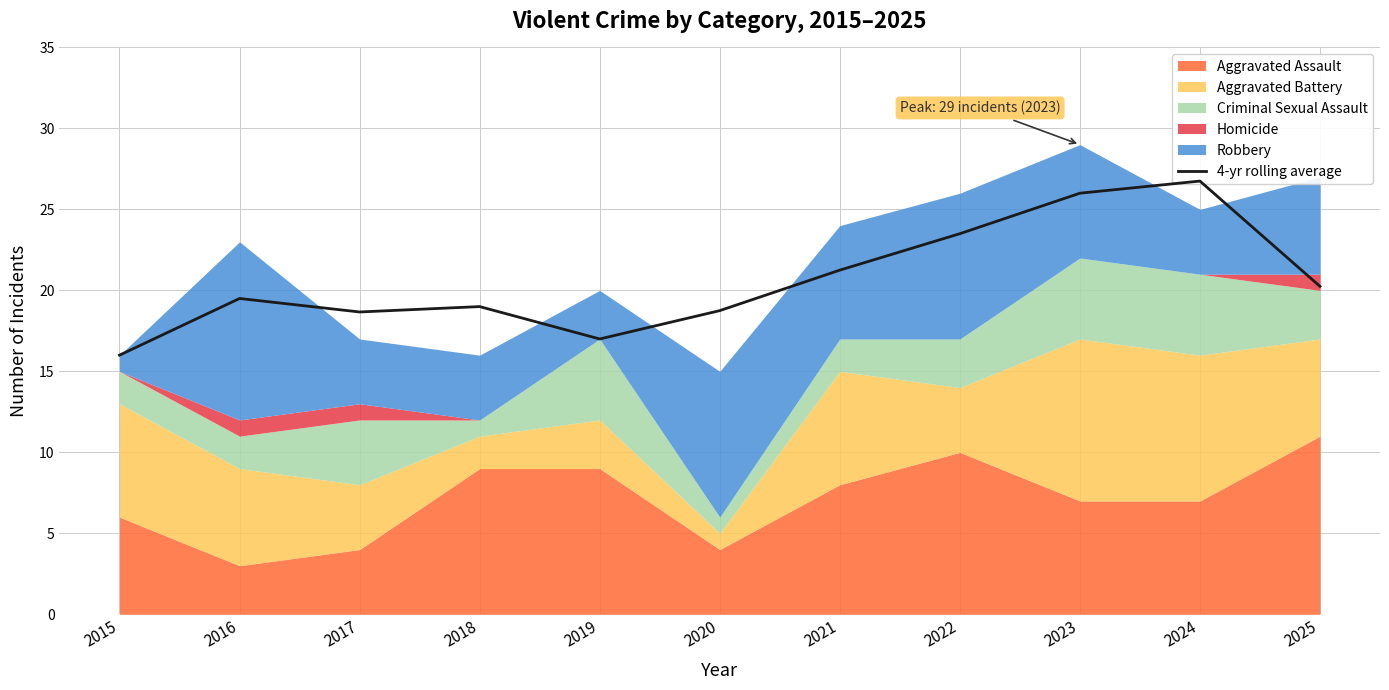

What is the minimum value shown in the chart?

16.0